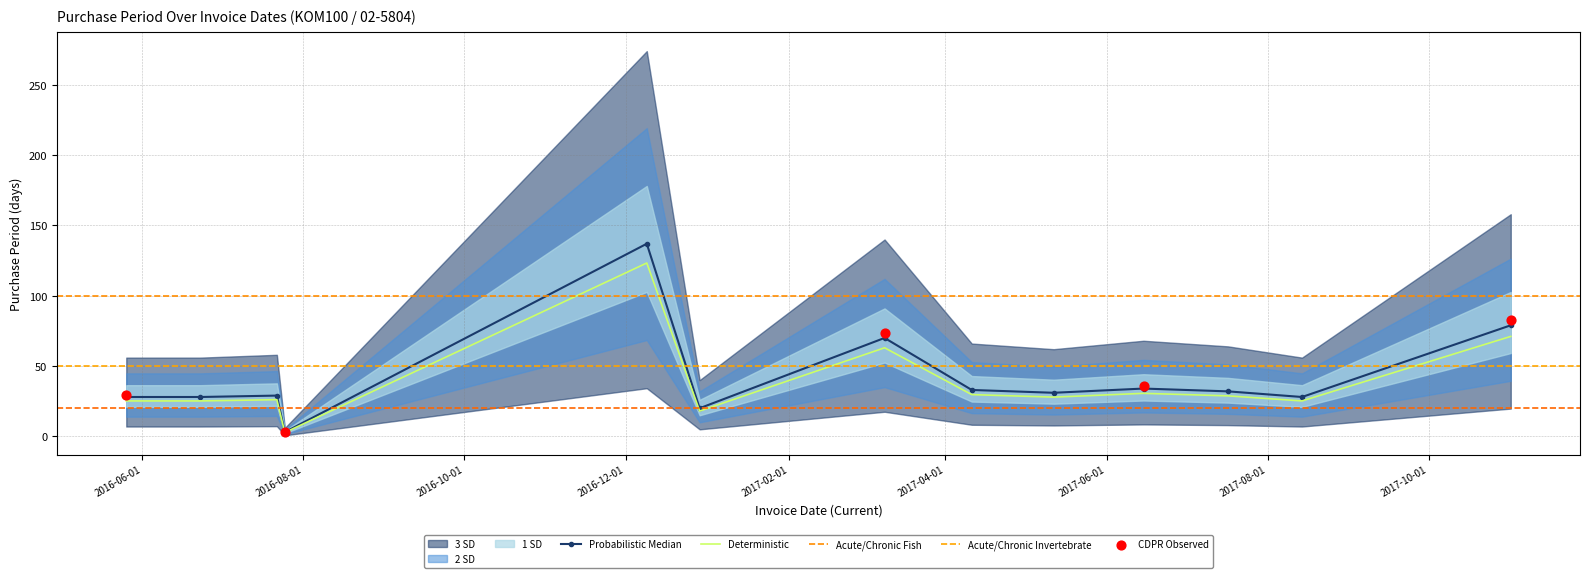

Which has a higher value, 2017-11-01 or 2017-07-17?

2017-11-01